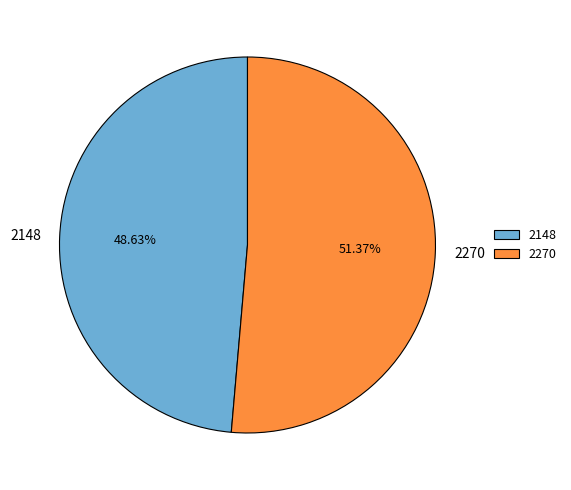

What is the smallest slice in the pie chart?

2148